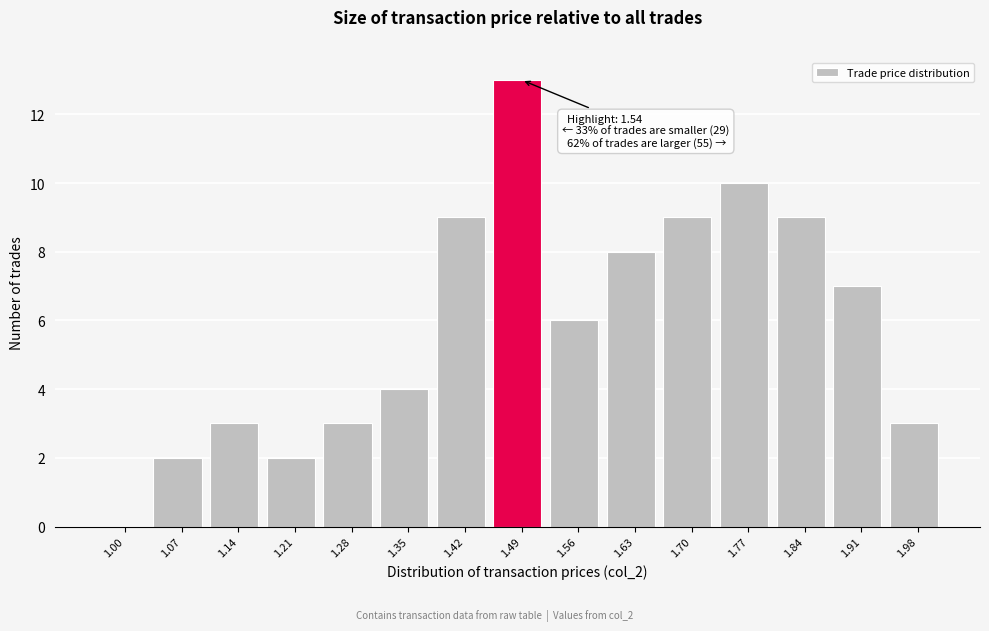

Reading left to right, transcribe all the data shown in this chart.

1.00=0	1.07=2	1.14=3	1.21=2	1.28=3	1.35=4	1.42=9	1.49=13	1.56=6	1.63=8	1.70=9	1.77=10	1.84=9	1.91=7	1.98=3